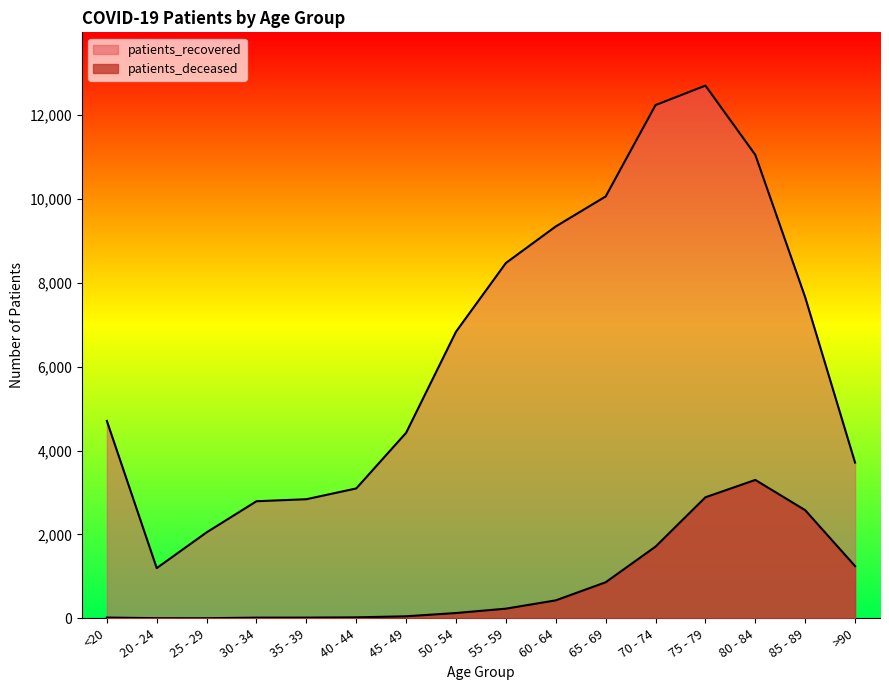

True or false: patients_deceased has more than 1 interior local peaks.

False